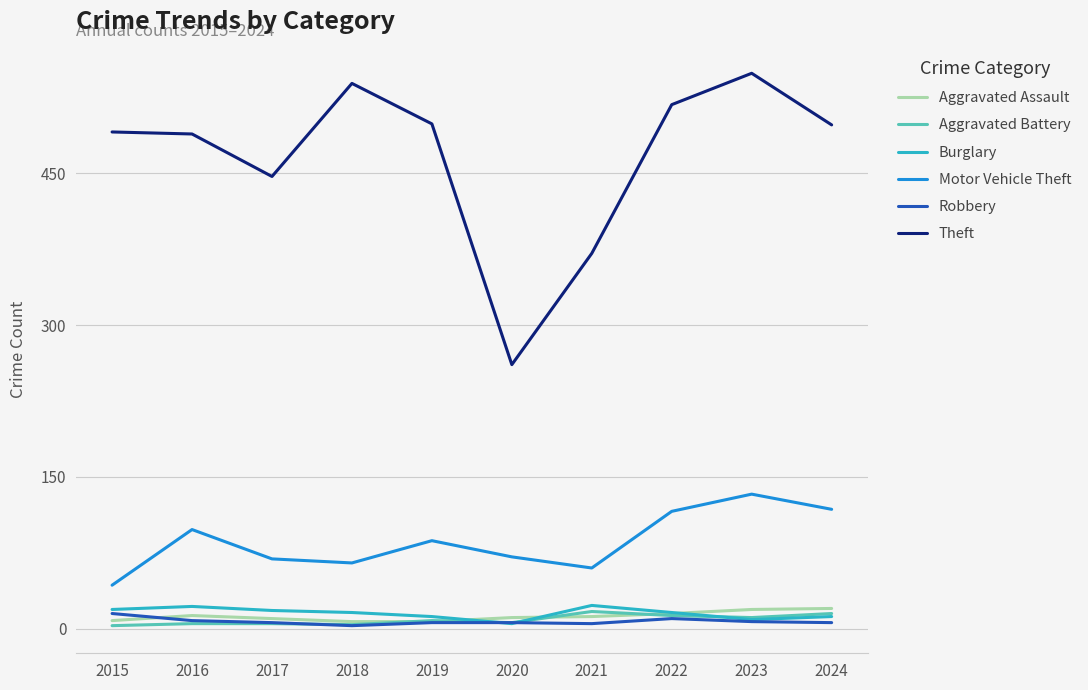

True or false: Theft and Motor Vehicle Theft cross at least once.

False